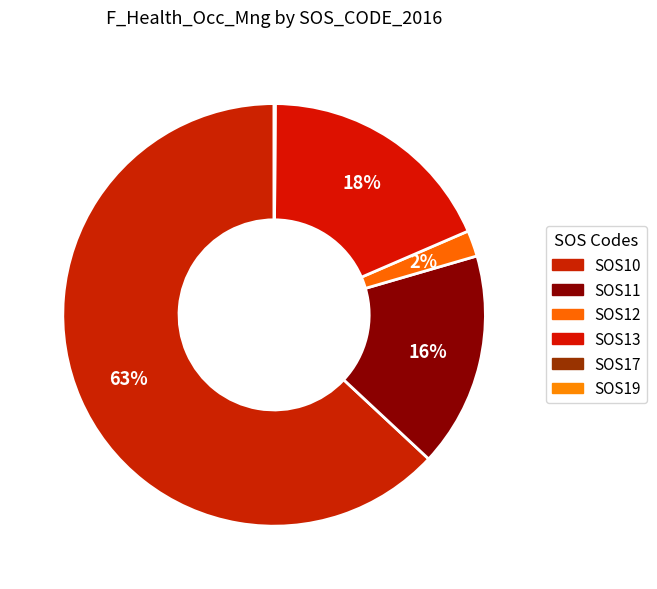

Which slice is the largest?

SOS10